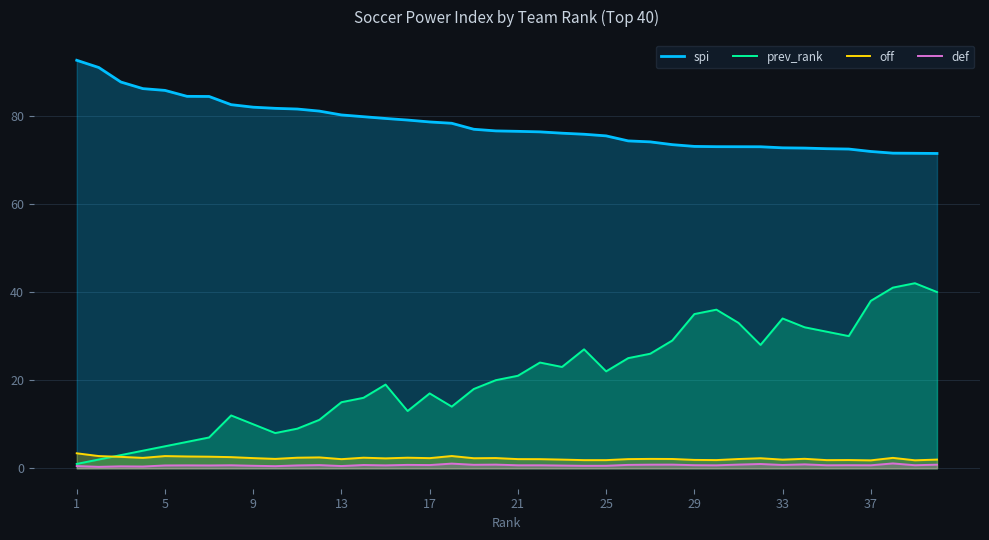

What is the minimum value for def?

0.3